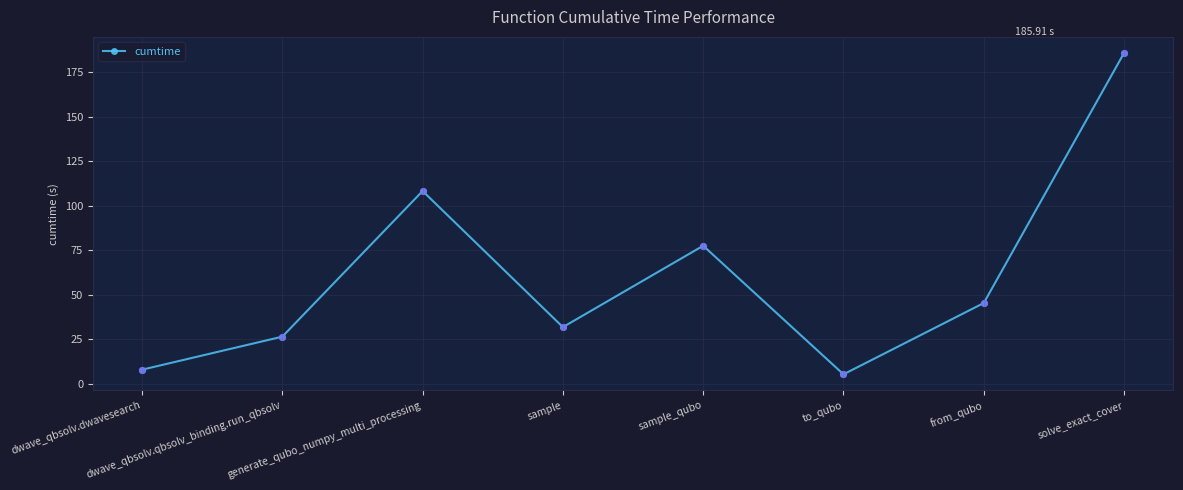

Between dwave_qbsolv.dwavesearch and generate_qubo_numpy_multi_processing, which is larger?

generate_qubo_numpy_multi_processing